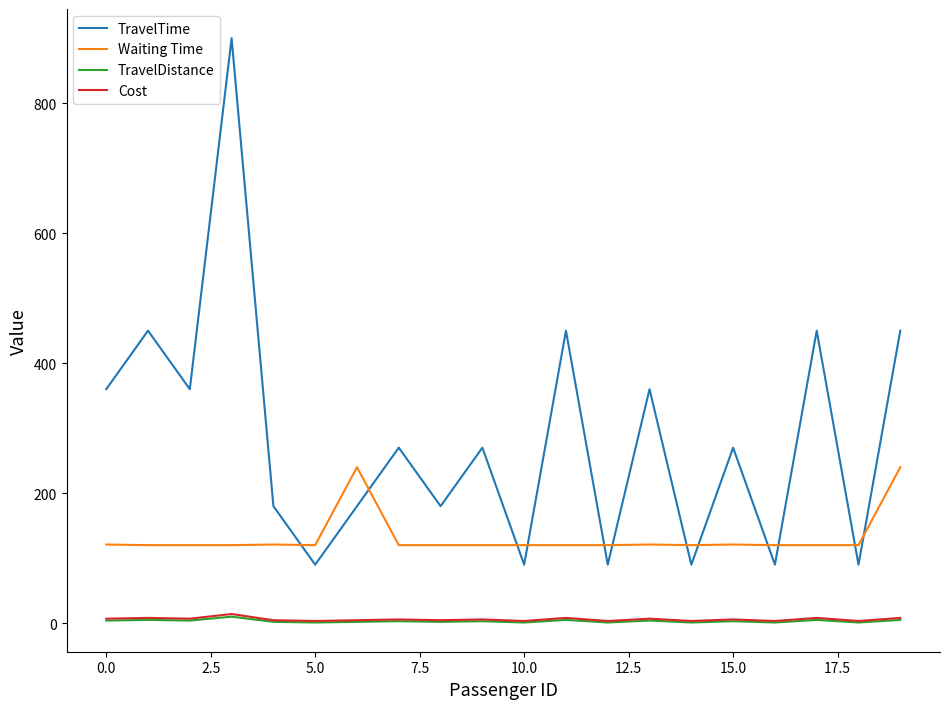

What is the maximum value for TravelTime?

900.0